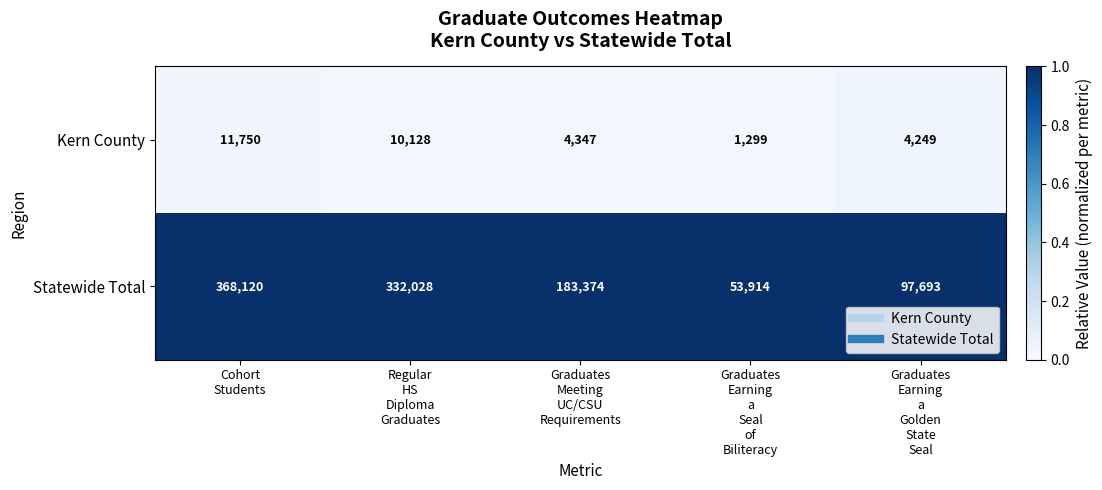

Reading left to right, extract all data points from this chart.

Kern County: 11750	10128	4347	1299	4249
Statewide Total: 368120	332028	183374	53914	97693